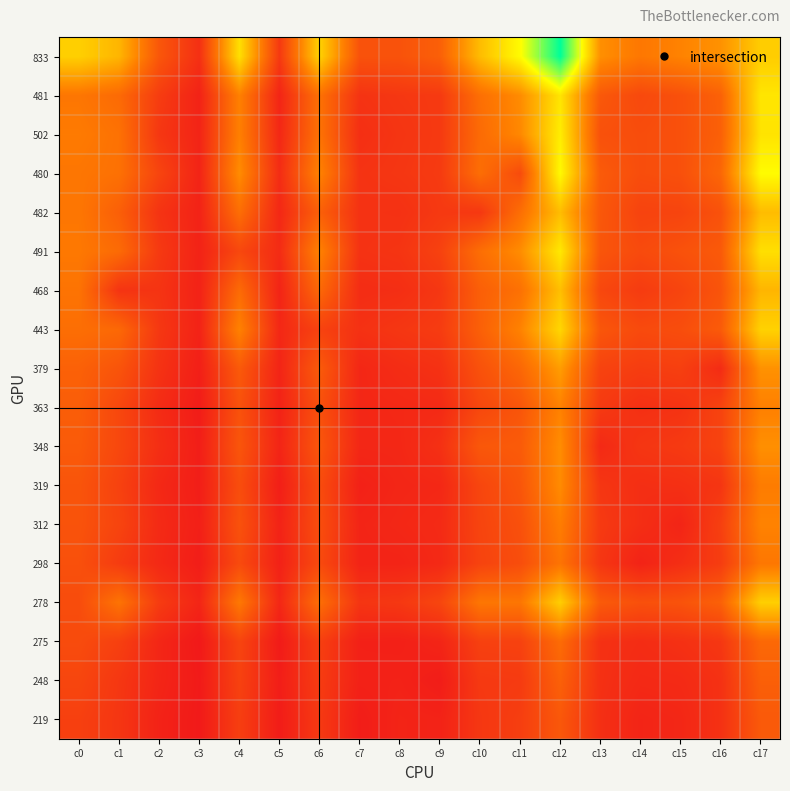

Reading left to right, transcribe all the data shown in this chart.

833: c0=833	c1=733	c2=328	c3=142	c4=894	c5=187	c6=844	c7=308	c8=310	c9=373	c10=759	c11=1004	c12=1508	c13=588	c14=486	c15=538	c16=596	c17=824
481: c0=481	c1=424	c2=202	c3=78	c4=528	c5=90	c6=457	c7=158	c8=178	c9=189	c10=446	c11=573	c12=917	c13=338	c14=262	c15=301	c16=381	c17=920
502: c0=502	c1=459	c2=176	c3=86	c4=524	c5=104	c6=462	c7=138	c8=167	c9=189	c10=426	c11=559	c12=948	c13=301	c14=283	c15=299	c16=375	c17=911
480: c0=480	c1=455	c2=241	c3=85	c4=576	c5=126	c6=536	c7=158	c8=174	c9=194	c10=442	c11=275	c12=997	c13=349	c14=284	c15=298	c16=408	c17=1004
482: c0=482	c1=370	c2=159	c3=79	c4=442	c5=104	c6=374	c7=153	c8=148	c9=186	c10=180	c11=442	c12=761	c13=334	c14=234	c15=241	c16=305	c17=759
491: c0=491	c1=426	c2=188	c3=80	c4=256	c5=122	c6=534	c7=154	c8=165	c9=227	c10=442	c11=576	c12=930	c13=323	c14=270	c15=305	c16=345	c17=894
468: c0=468	c1=161	c2=161	c3=77	c4=426	c5=85	c6=415	c7=127	c8=135	c9=177	c10=370	c11=455	c12=771	c13=255	c14=198	c15=240	c16=317	c17=733
443: c0=443	c1=415	c2=179	c3=79	c4=534	c5=103	c6=231	c7=149	c8=174	c9=199	c10=374	c11=536	c12=861	c13=327	c14=268	c15=284	c16=350	c17=844
379: c0=379	c1=317	c2=155	c3=63	c4=345	c5=88	c6=350	c7=100	c8=127	c9=149	c10=305	c11=408	c12=639	c13=233	c14=204	c15=217	c16=122	c17=596
363: c0=363	c1=254	c2=122	c3=49	c4=305	c5=80	c6=298	c7=100	c8=106	c9=115	c10=256	c11=323	c12=534	c13=192	c14=142	c15=156	c16=235	c17=528
348: c0=348	c1=255	c2=135	c3=57	c4=323	c5=89	c6=327	c7=100	c8=102	c9=144	c10=334	c11=349	c12=579	c13=112	c14=172	c15=190	c16=233	c17=588
319: c0=319	c1=228	c2=106	c3=57	c4=283	c5=60	c6=275	c7=71	c8=95	c9=103	c10=248	c11=324	c12=572	c13=172	c14=135	c15=142	c16=168	c17=511
312: c0=312	c1=240	c2=116	c3=64	c4=305	c5=80	c6=284	c7=88	c8=102	c9=115	c10=241	c11=298	c12=513	c13=190	c14=134	c15=89	c16=217	c17=538
298: c0=298	c1=198	c2=109	c3=54	c4=270	c5=73	c6=268	c7=85	c8=86	c9=110	c10=234	c11=284	c12=470	c13=172	c14=82	c15=134	c16=204	c17=486
278: c0=278	c1=468	c2=198	c3=92	c4=491	c5=101	c6=443	c7=167	c8=181	c9=248	c10=482	c11=480	c12=830	c13=348	c14=298	c15=312	c16=379	c17=833
275: c0=275	c1=220	c2=97	c3=32	c4=242	c5=42	c6=216	c7=69	c8=66	c9=90	c10=223	c11=228	c12=431	c13=148	c14=126	c15=146	c16=176	c17=415
248: c0=248	c1=177	c2=92	c3=40	c4=227	c5=56	c6=199	c7=72	c8=76	c9=52	c10=186	c11=194	c12=377	c13=144	c14=110	c15=115	c16=149	c17=373
219: c0=219	c1=170	c2=78	c3=37	c4=212	c5=50	c6=186	c7=54	c8=85	c9=79	c10=177	c11=211	c12=334	c13=139	c14=89	c15=100	c16=149	c17=344